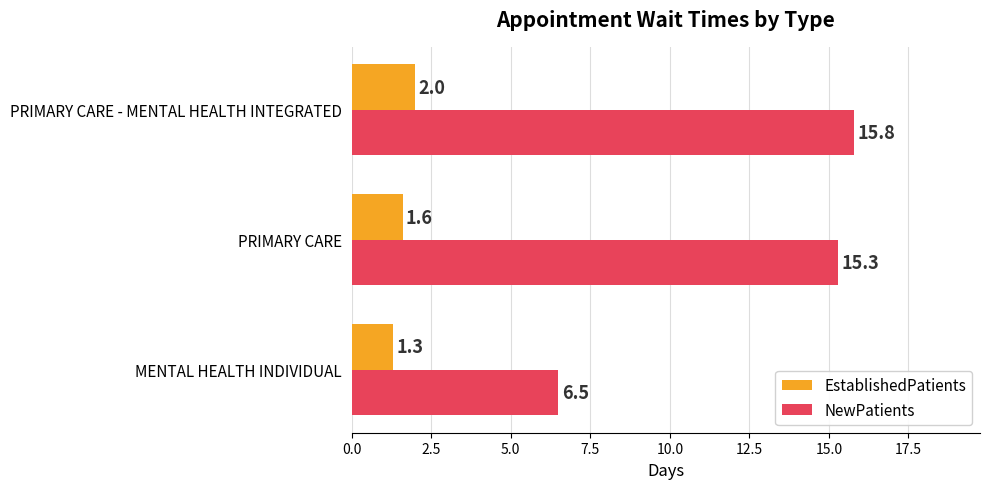

The EstablishedPatients series shows 1.6 at PRIMARY CARE. True or false?

True